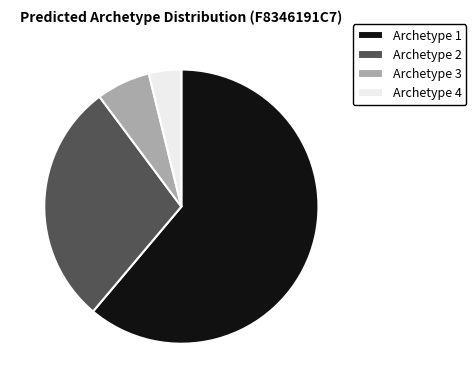

The Archetype 3 slice represents 19% of the pie. True or false?

False